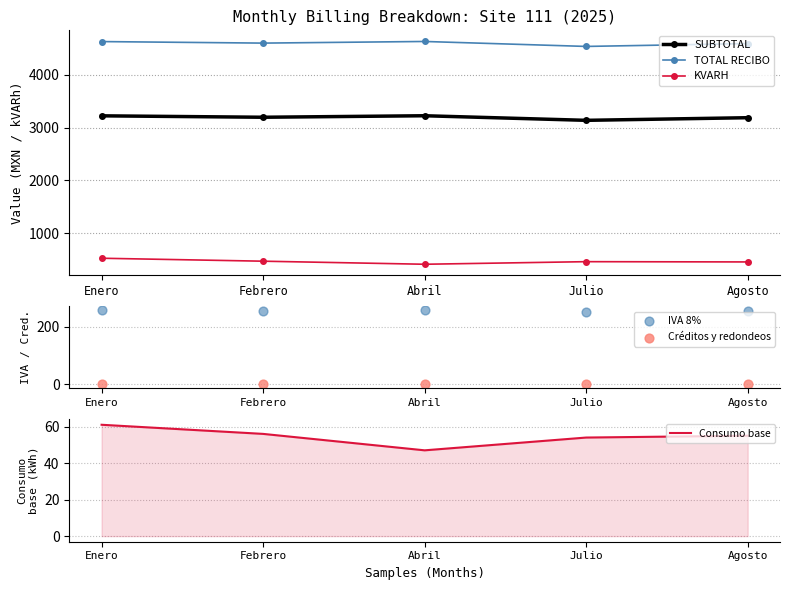

What is the total value across all series at Abril?

8578.0